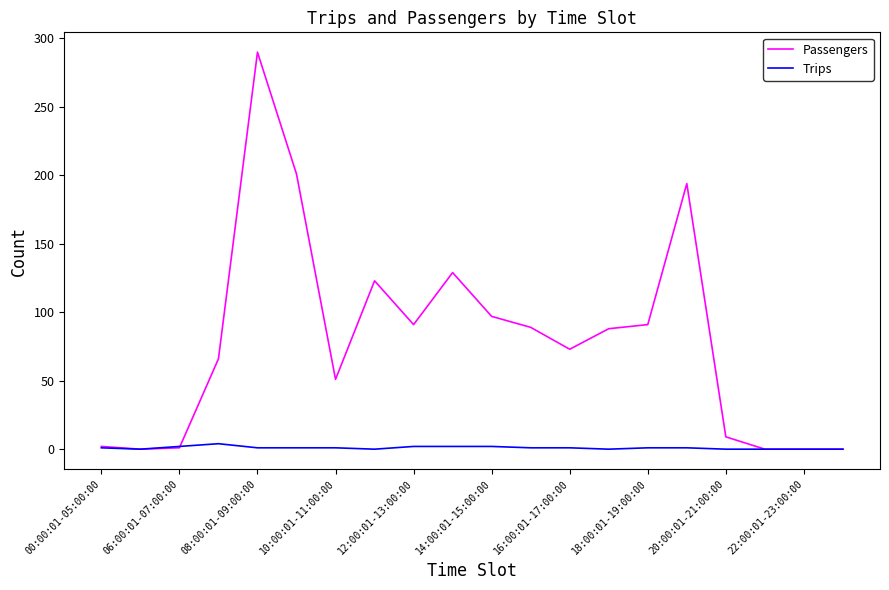

What is the greatest value displayed?

290